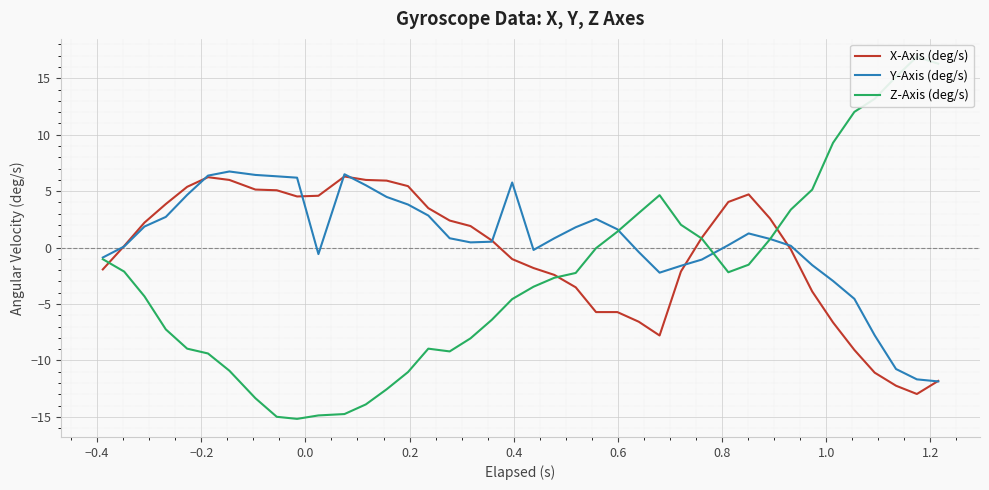

What is the maximum value for X-Axis (deg/s)?

6.3